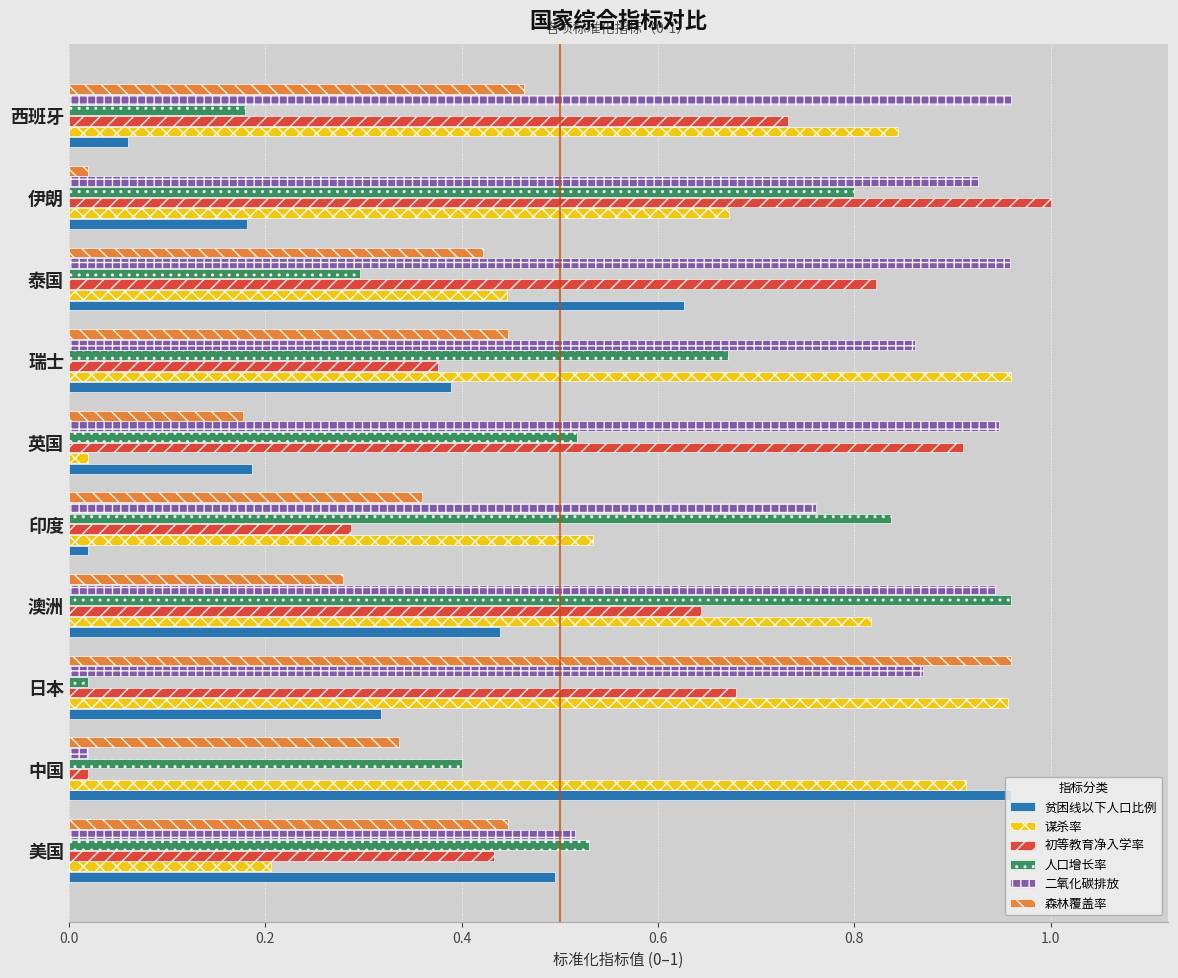

List the labels in order of 初等教育净入学率 value, largest first.

伊朗, 英国, 泰国, 西班牙, 日本, 澳洲, 美国, 瑞士, 印度, 中国